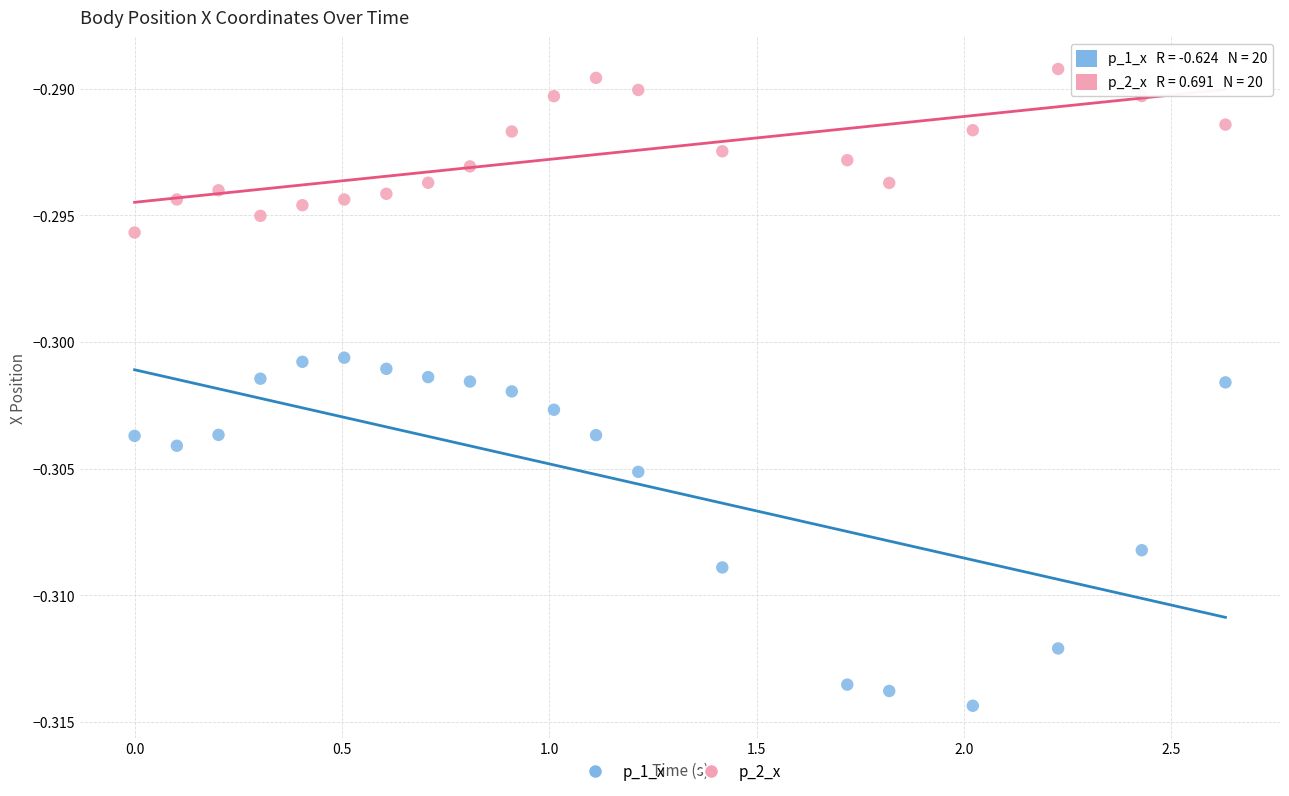

Which series has the widest spread of Y values?

p_1_x